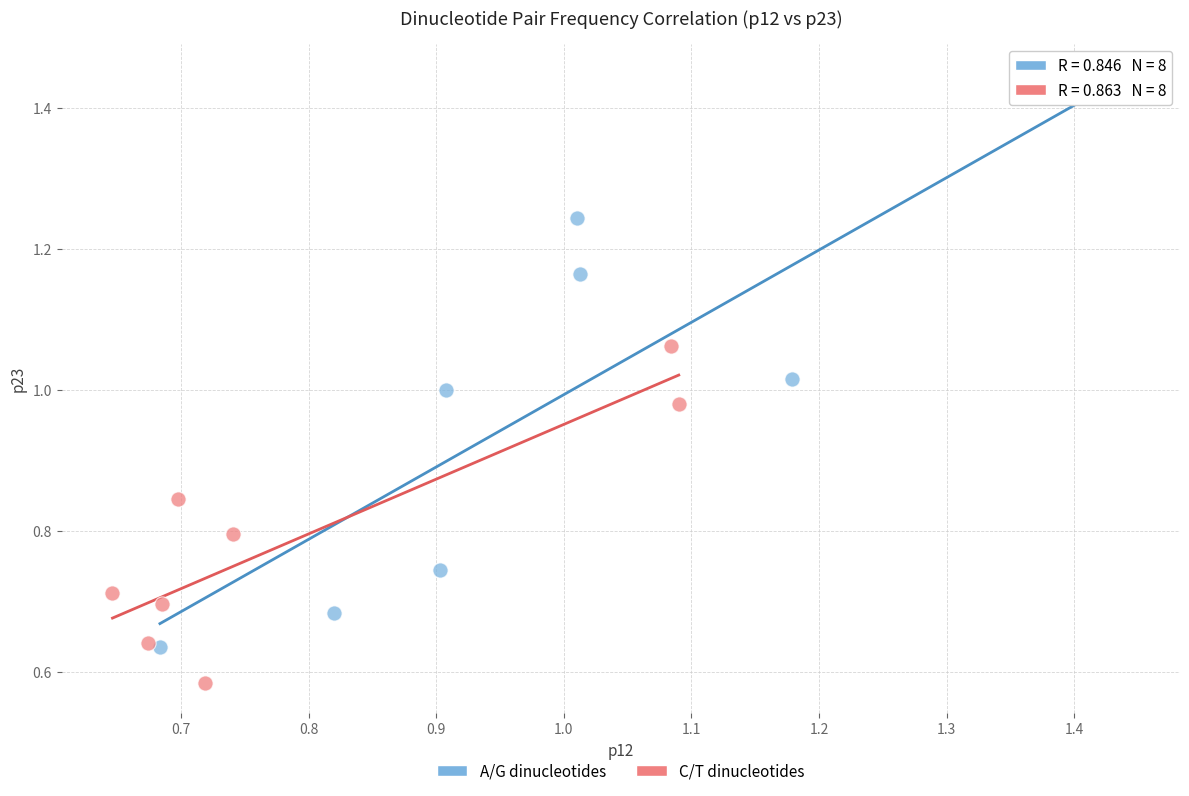

Which series reaches the minimum Y coordinate?

C/T dinucleotides